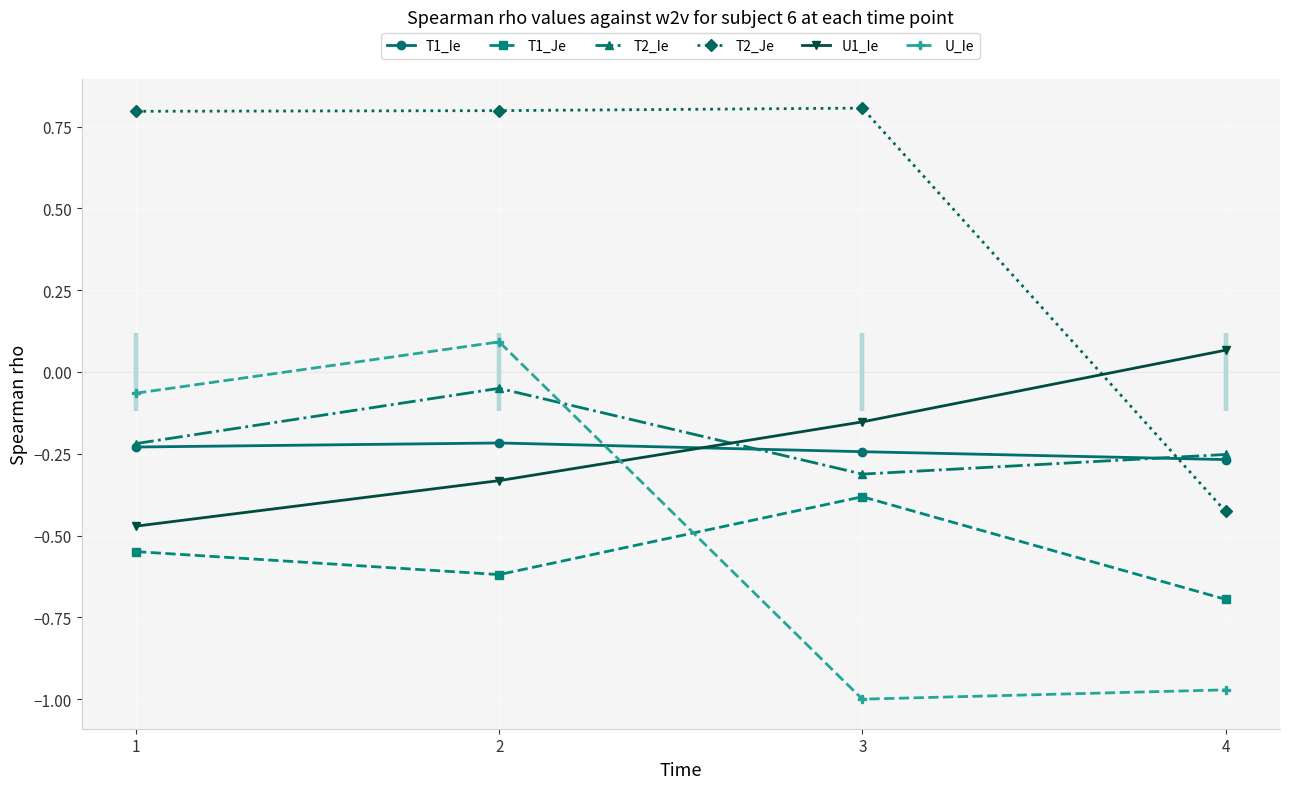

What are all the series names shown in the legend?

T1_Ie, T1_Je, T2_Ie, T2_Je, U1_Ie, U_Ie